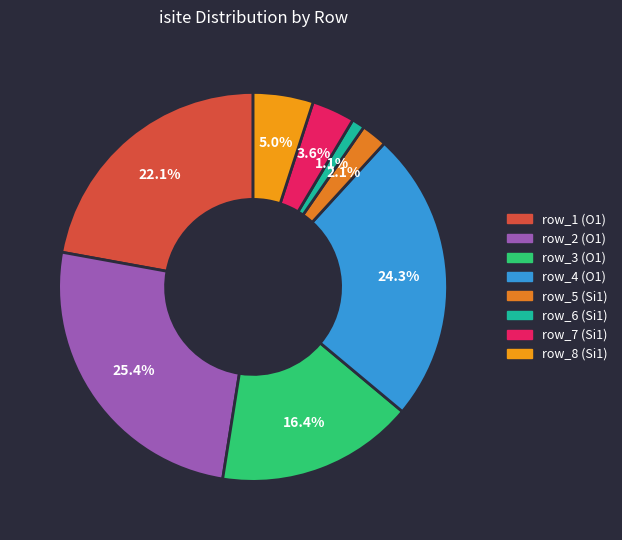

Approximately how many times larger is the value at row_8 (Si1) compared to row_3 (O1)?

0.3